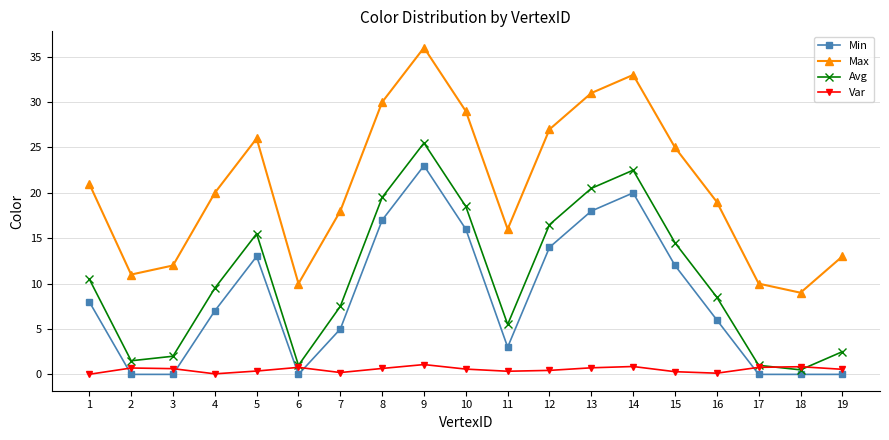

At which category is the sum across all series the highest?

9